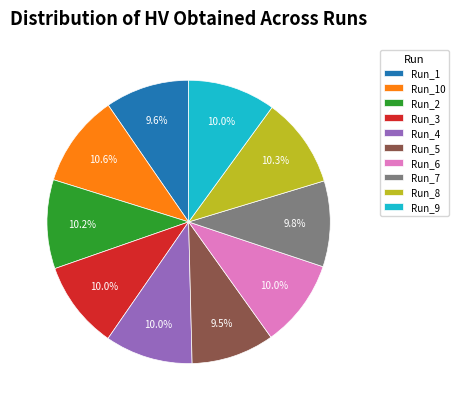

To the nearest percent, what is the difference between the largest and smallest slice percentages?

1%